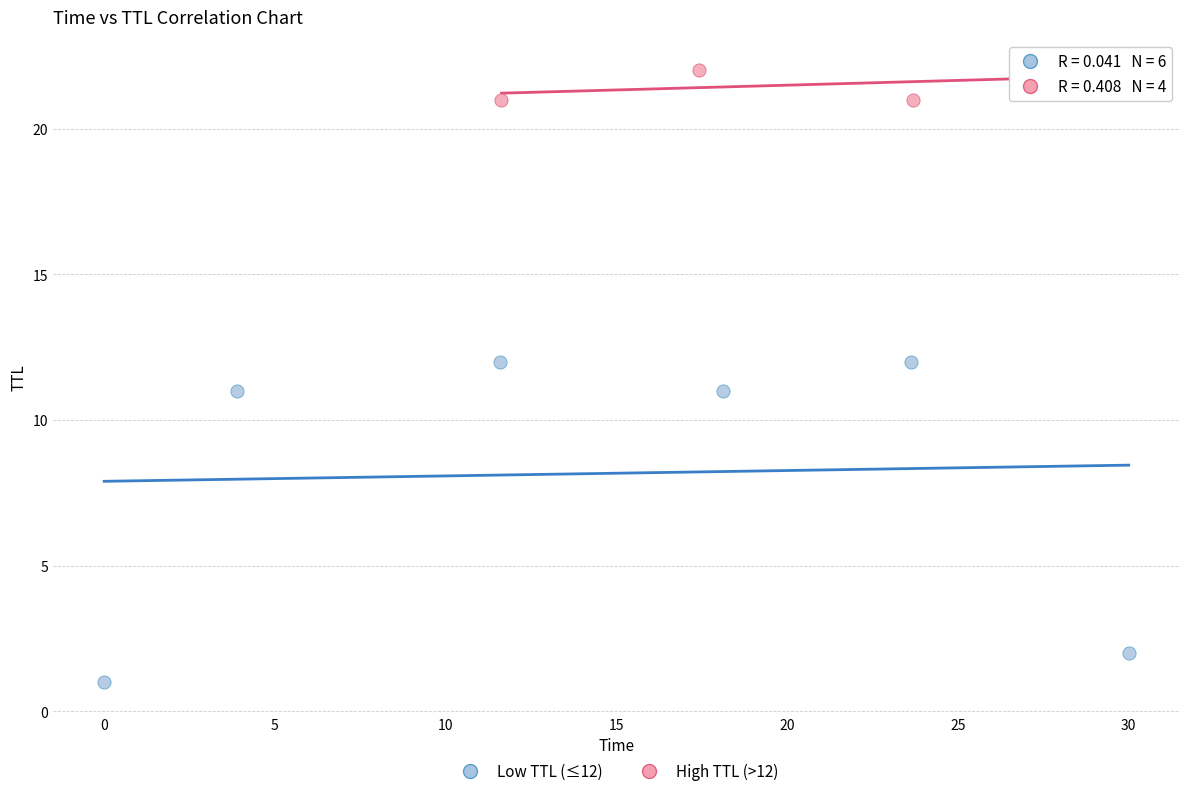

Which series has the largest Y range (max minus min)?

Low TTL (≤12)